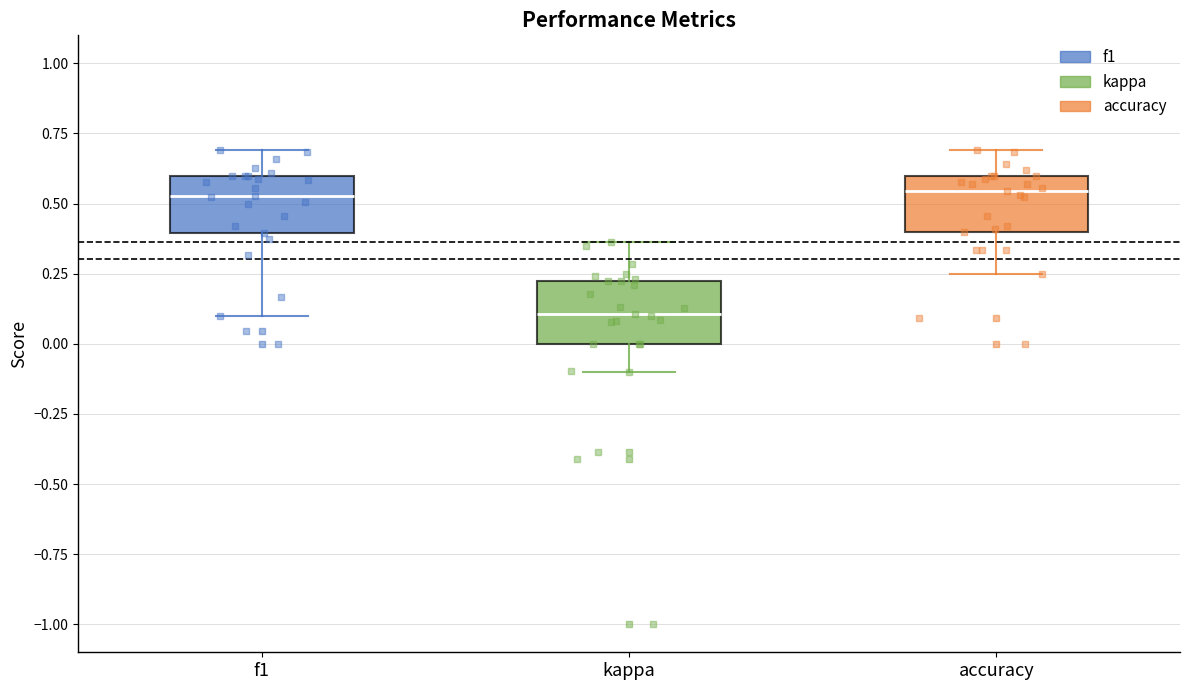

Reading left to right, read every box against the y-axis: the position of its median line, the range the box covers, and the ends of its whiskers. The values are not printed on the chart, so give them approximately, as read against the axis.

f1: median 0.55, box 0.40 to 0.60, whiskers 0.10 to 0.70
kappa: median 0.10, box 0.00 to 0.25, whiskers -0.10 to 0.35
accuracy: median 0.55, box 0.40 to 0.60, whiskers 0.25 to 0.70